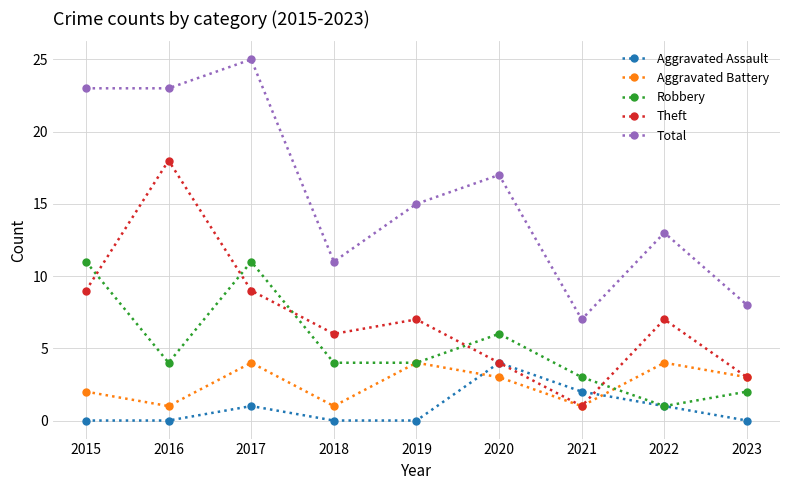

What is the difference between the Robbery values at 2018 and 2017?

7